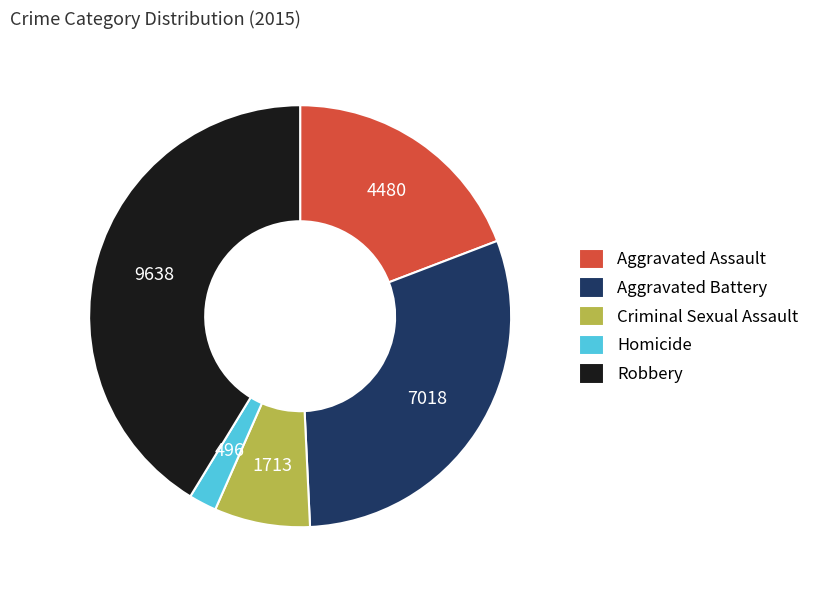

Is the sum of Homicide and Aggravated Assault greater than half?

No